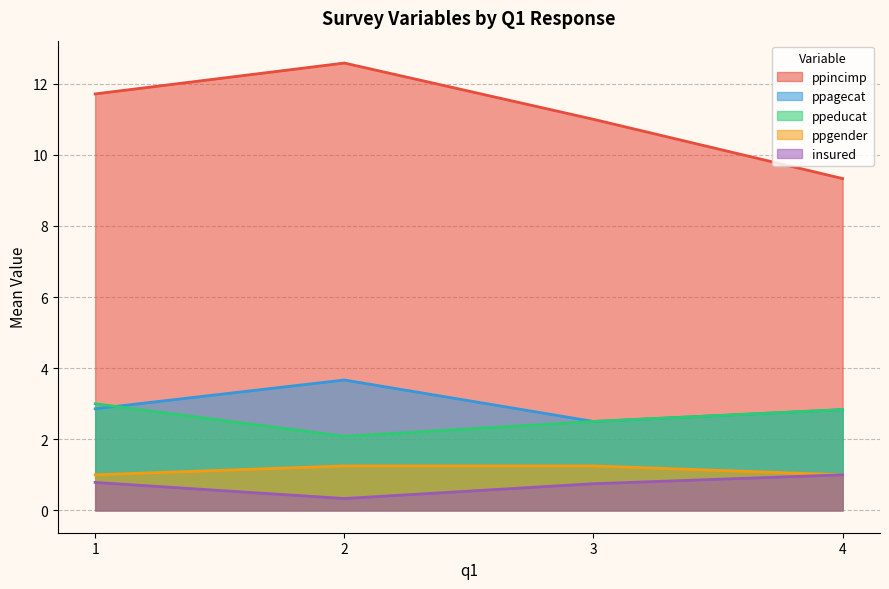

Which series has the largest total across all categories?

ppincimp